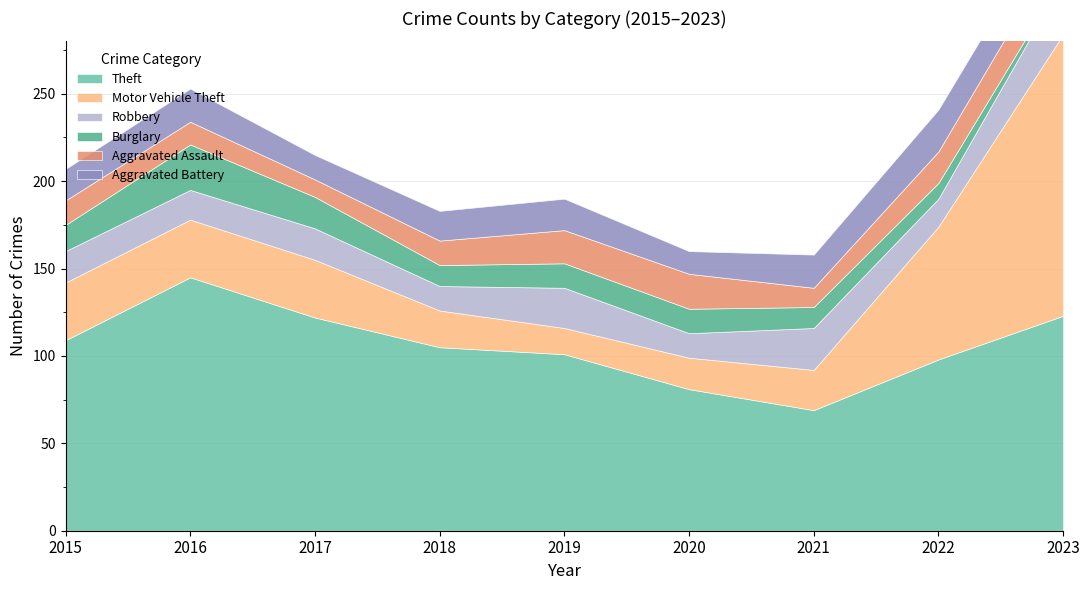

Is the value of Motor Vehicle Theft at 2016 greater than the value of Robbery at 2019?

Yes